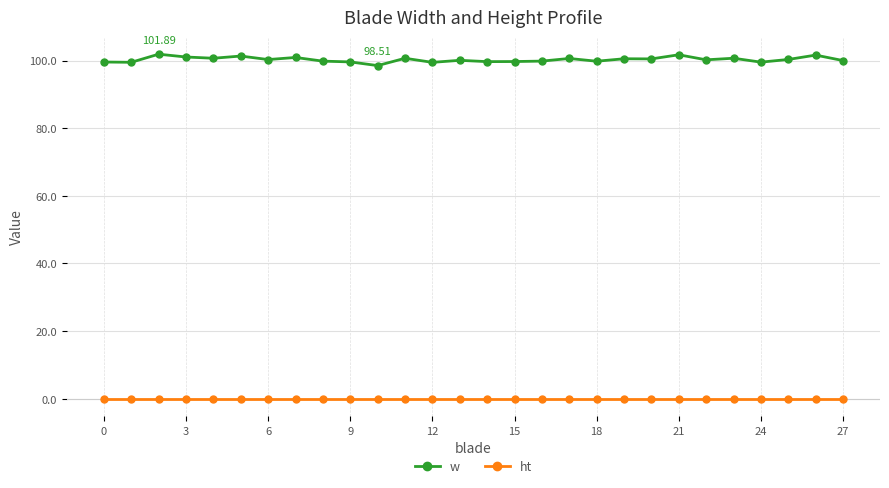

What is the sum of all w values?

2808.2